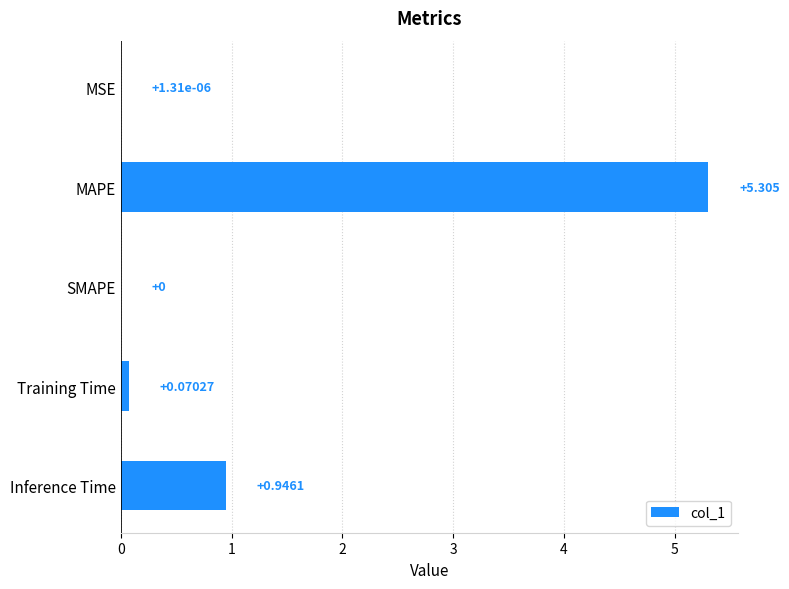

Which label corresponds to the largest value in the chart?

MAPE